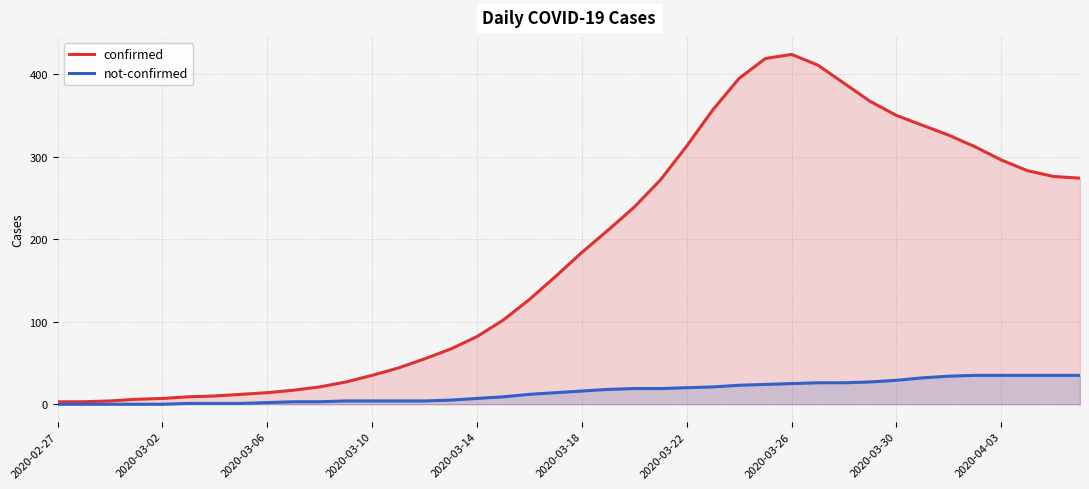

What position from the right is 31?

9